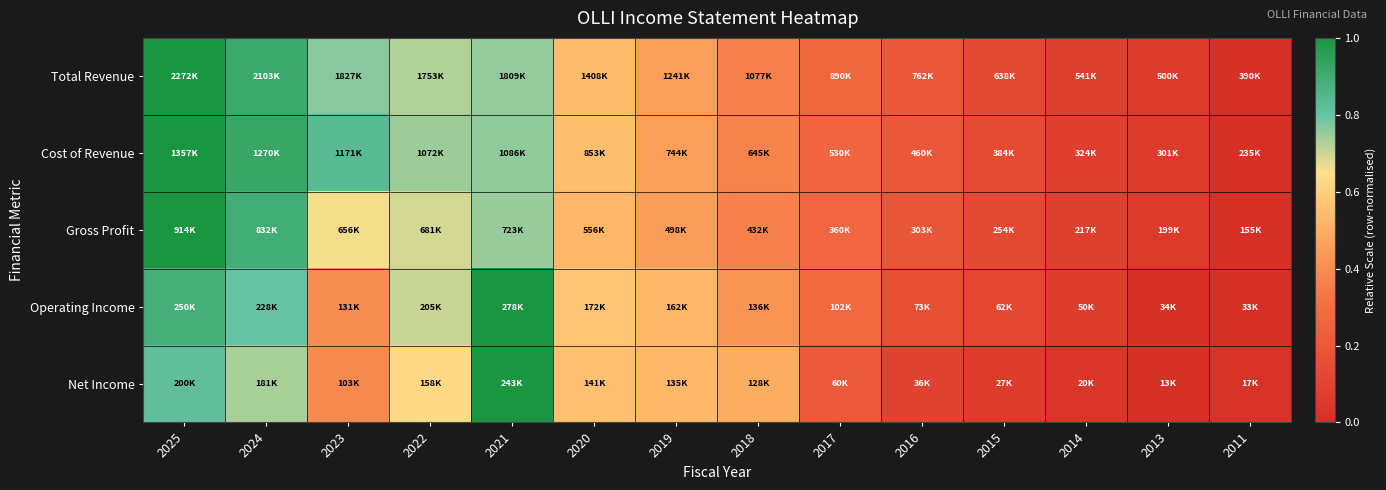

What is the maximum value shown in the chart?

1.0